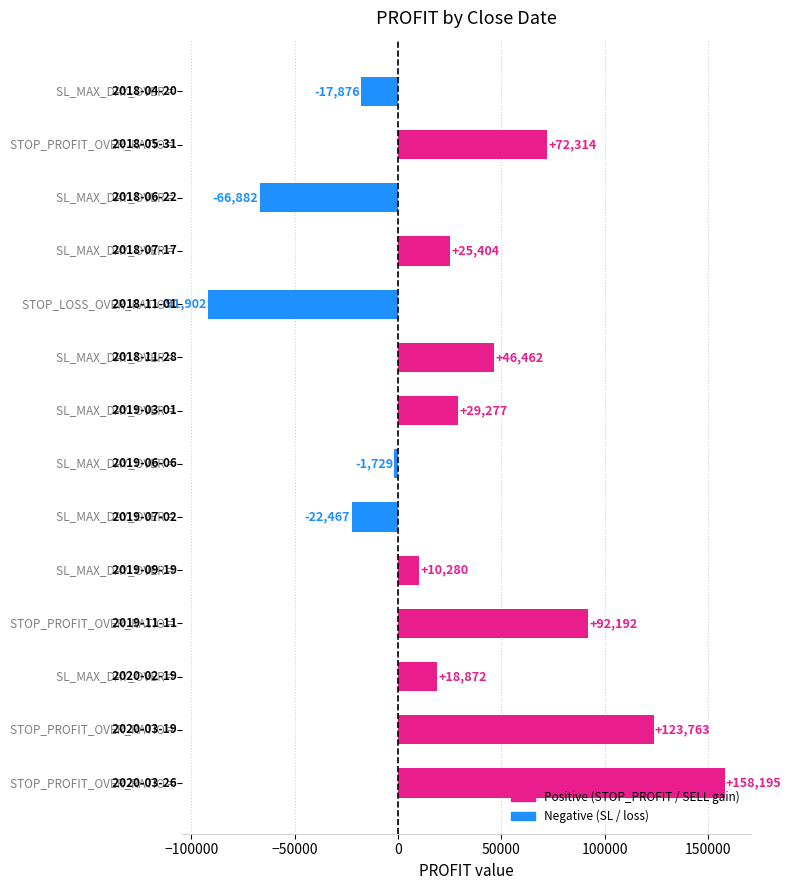

What is the difference between the maximum and second lowest values?

225077